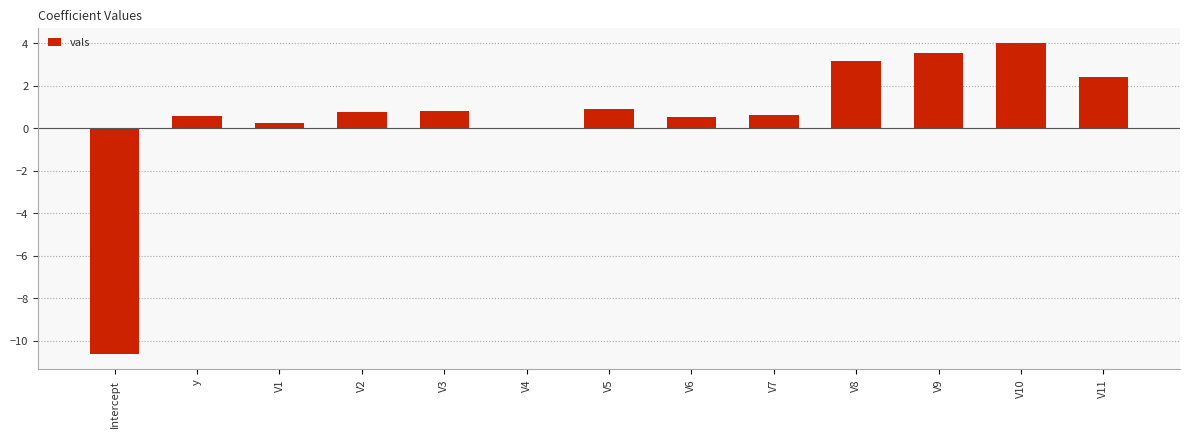

Read the value at V3.

0.8